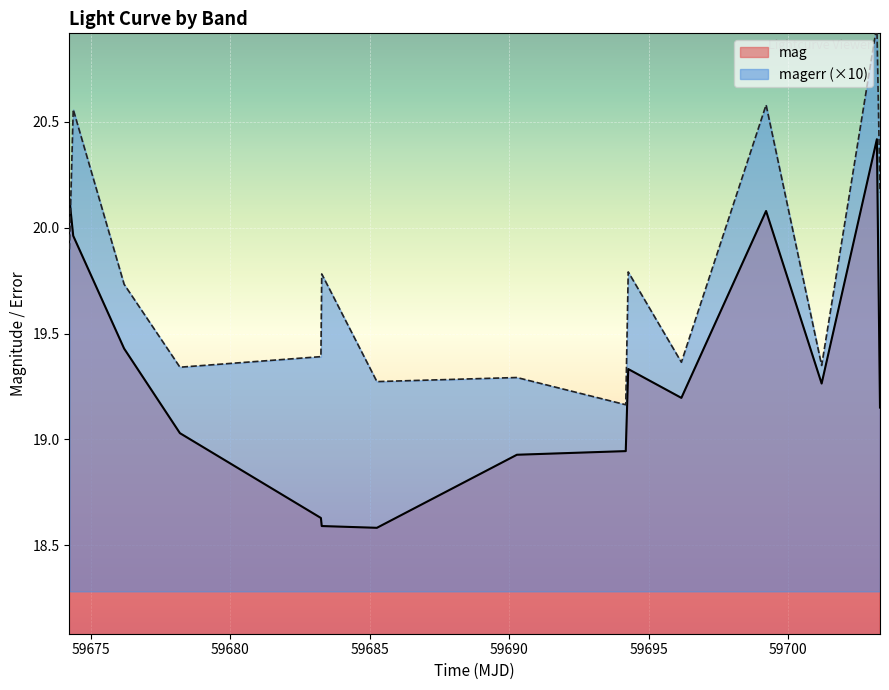

Where is the first local maximum for mag?

59694.25847220002